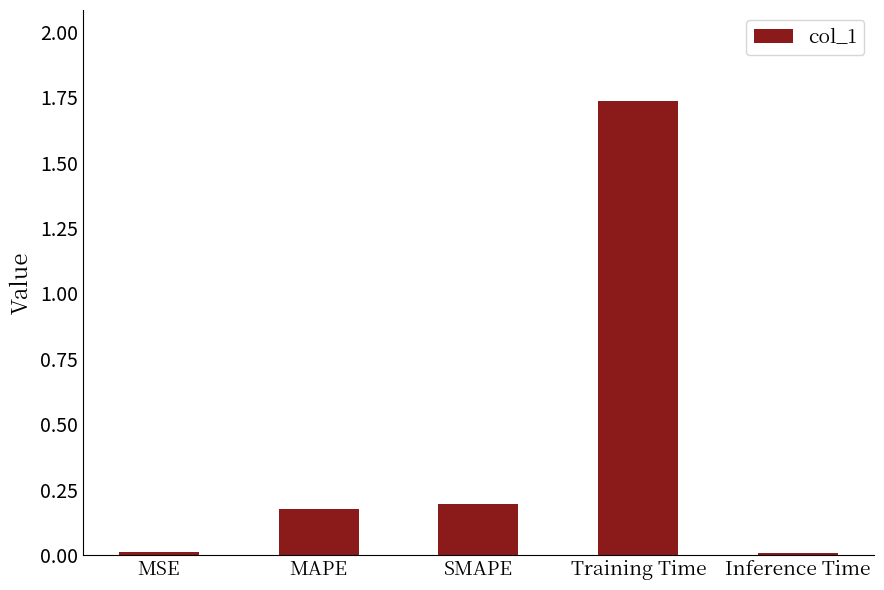

What is the average value?

0.4